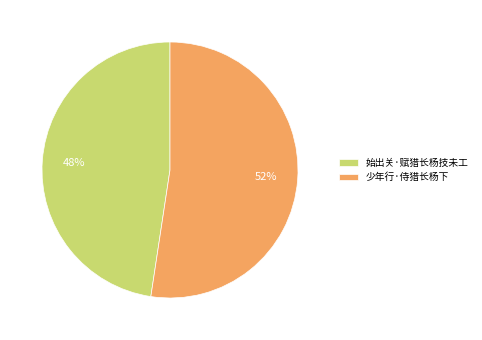

To the nearest percent, what is the average slice percentage?

50%